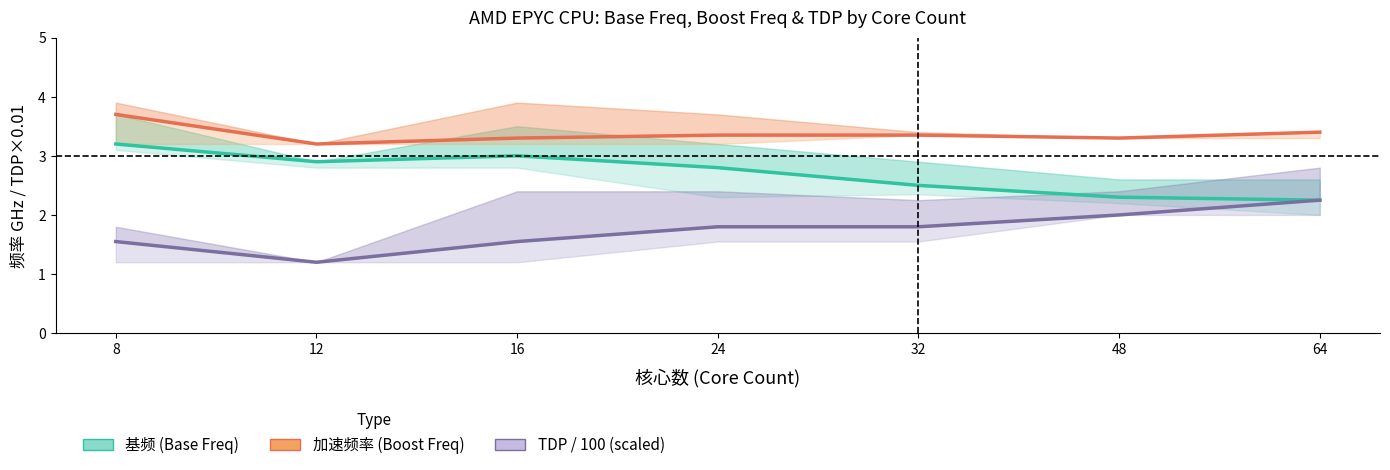

List the labels in order of TDP / 100 (scaled) value, smallest first.

12, 8, 16, 24, 32, 48, 64